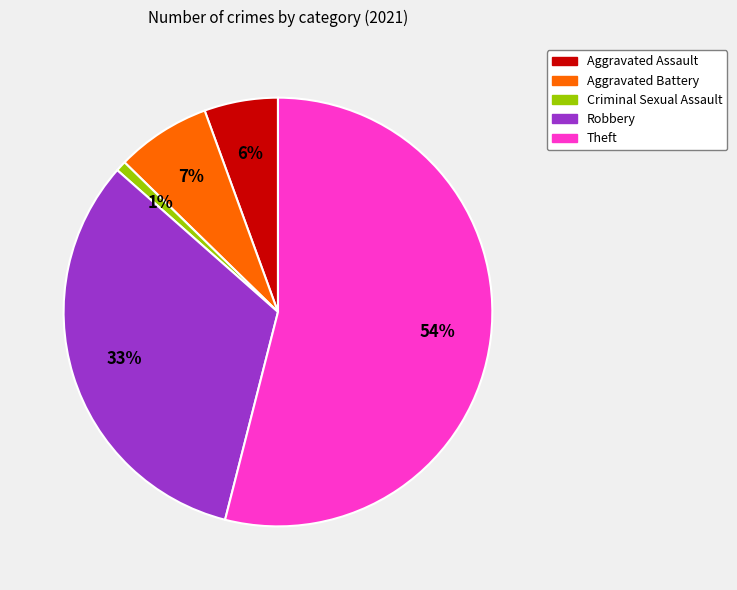

Is there any slice that represents more than half of the pie?

Yes